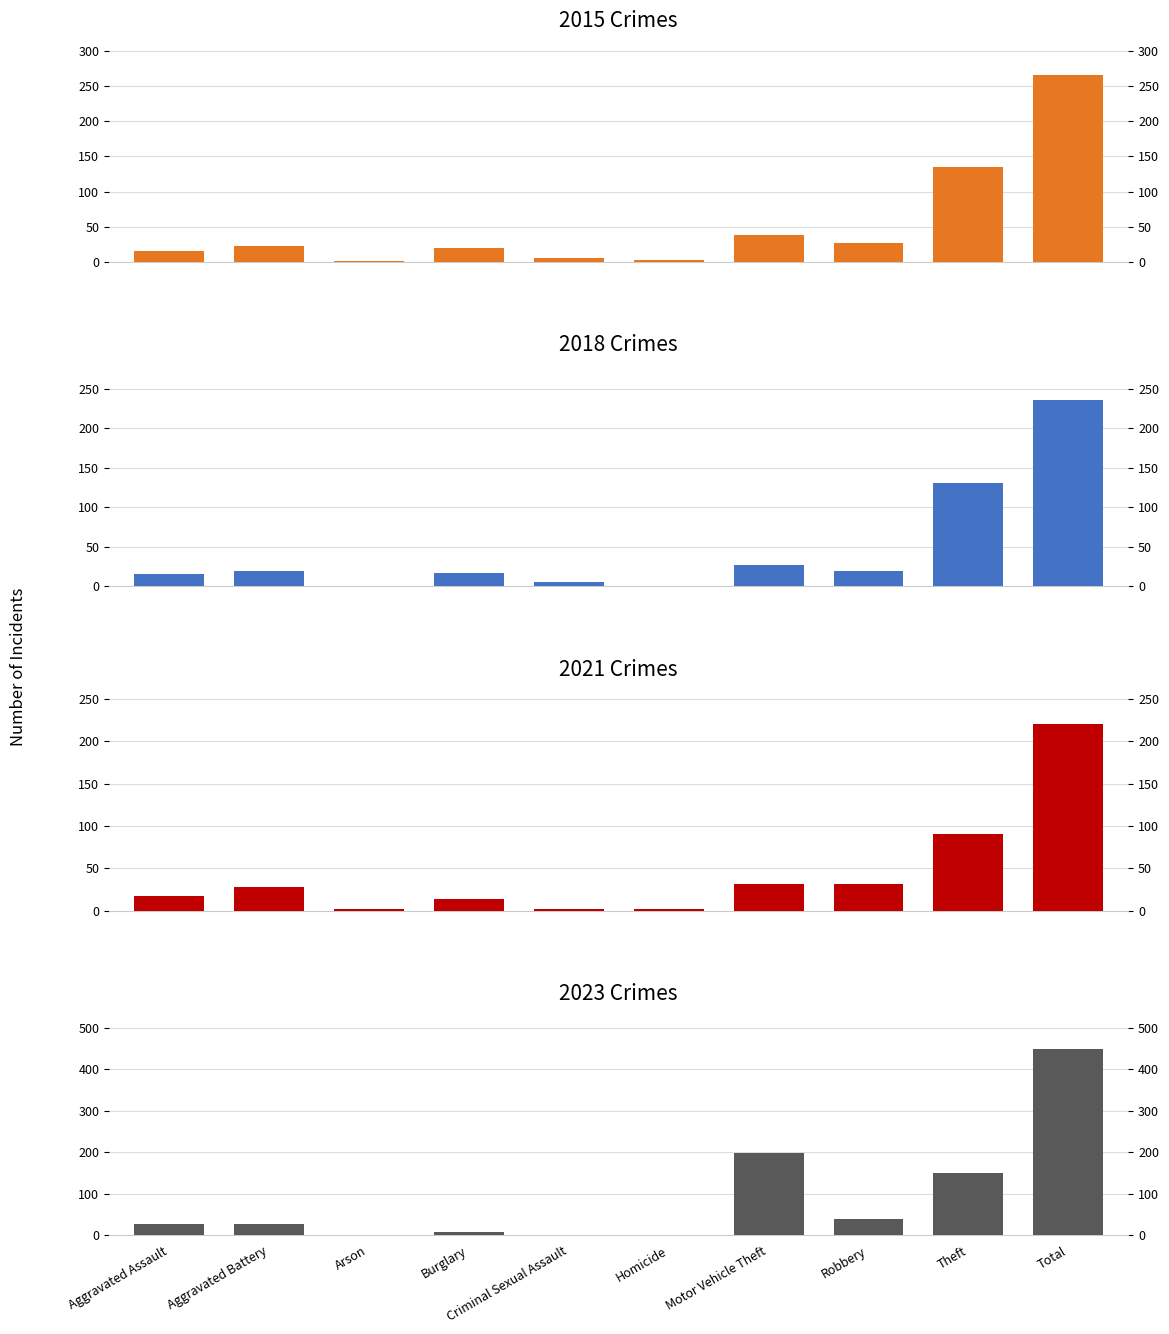

Which series changed the most between Aggravated Assault and Motor Vehicle Theft?

2023